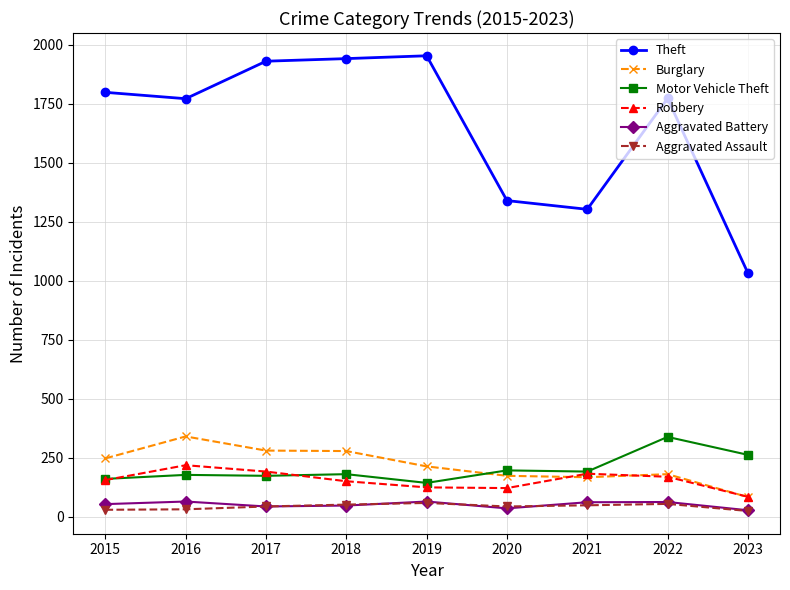

Between 2017 and 2021, which series saw the biggest shift?

Theft